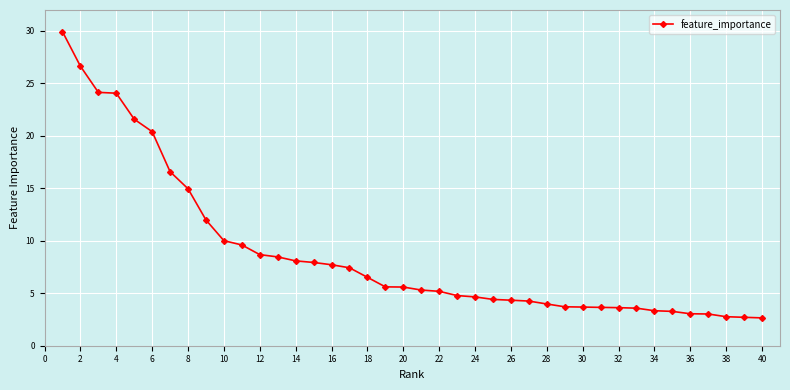

Is this an area chart (filled region under the line)?

No